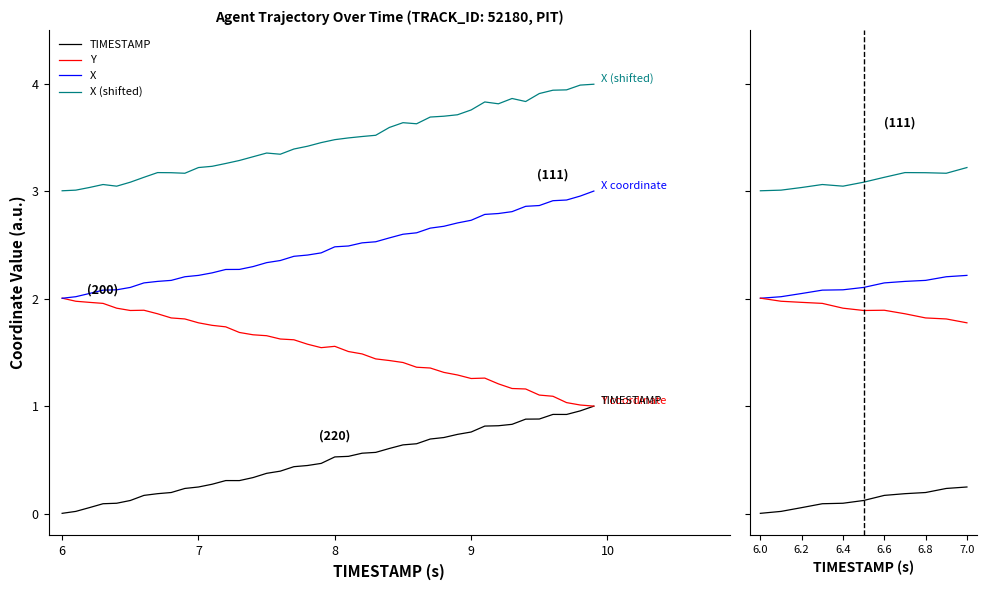

Reading right to left, extract all data points from this chart.

TIMESTAMP: 0.3	0.2	0.2	0.2	0.2	0.1	0.1	0.1	0.1	0.0	0.0
Y: 1.8	1.8	1.8	1.9	1.9	1.9	1.9	2.0	2.0	2.0	2.0
X: 2.2	2.2	2.2	2.2	2.1	2.1	2.1	2.1	2.0	2.0	2.0
X (shifted): 3.2	3.2	3.2	3.2	3.1	3.1	3.0	3.1	3.0	3.0	3.0